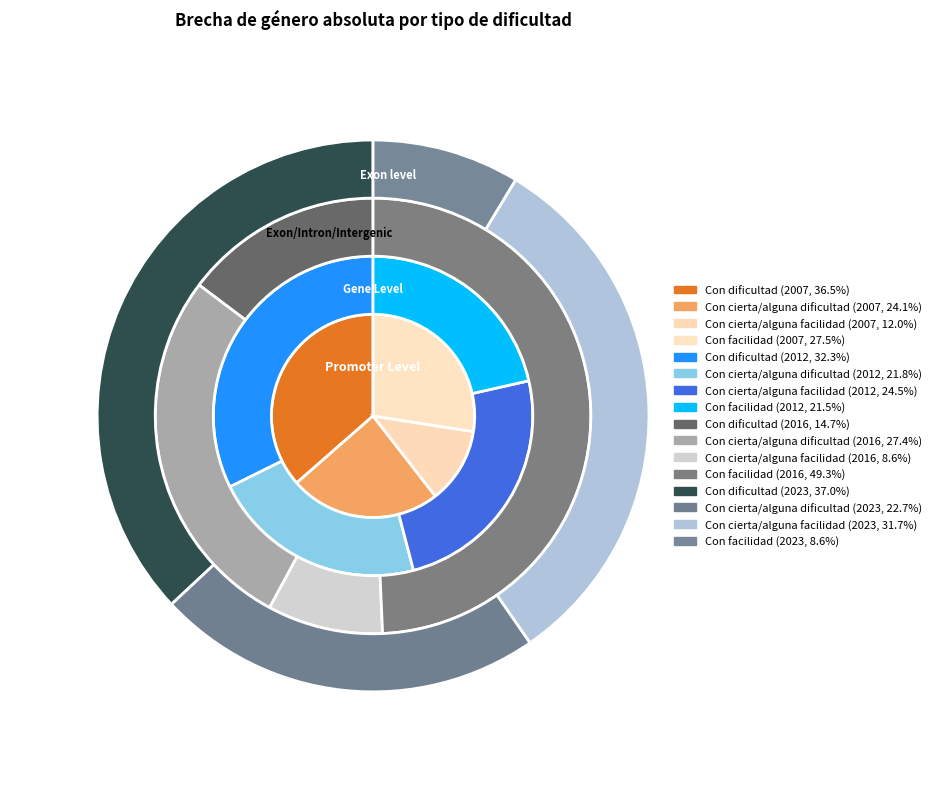

What percentage do values_2012 and values_2016 together represent?

36.1%